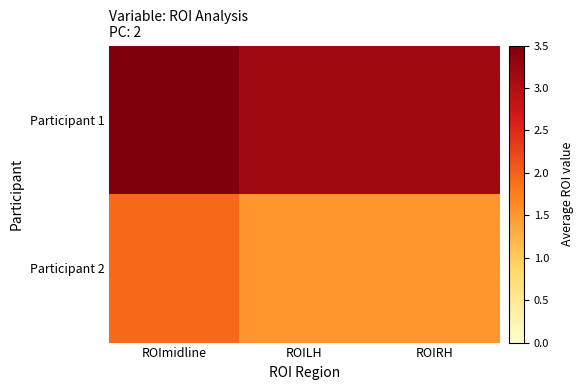

What is the total value across all series at ROILH?

4.7